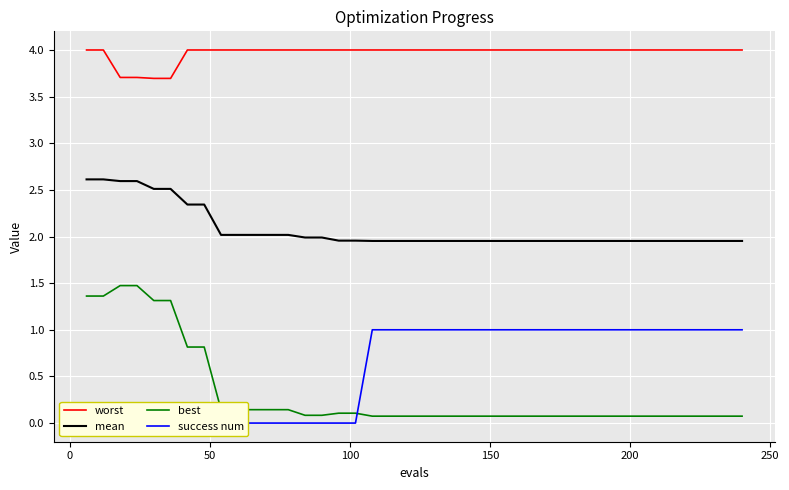

True or false: mean and best cross at least once.

False